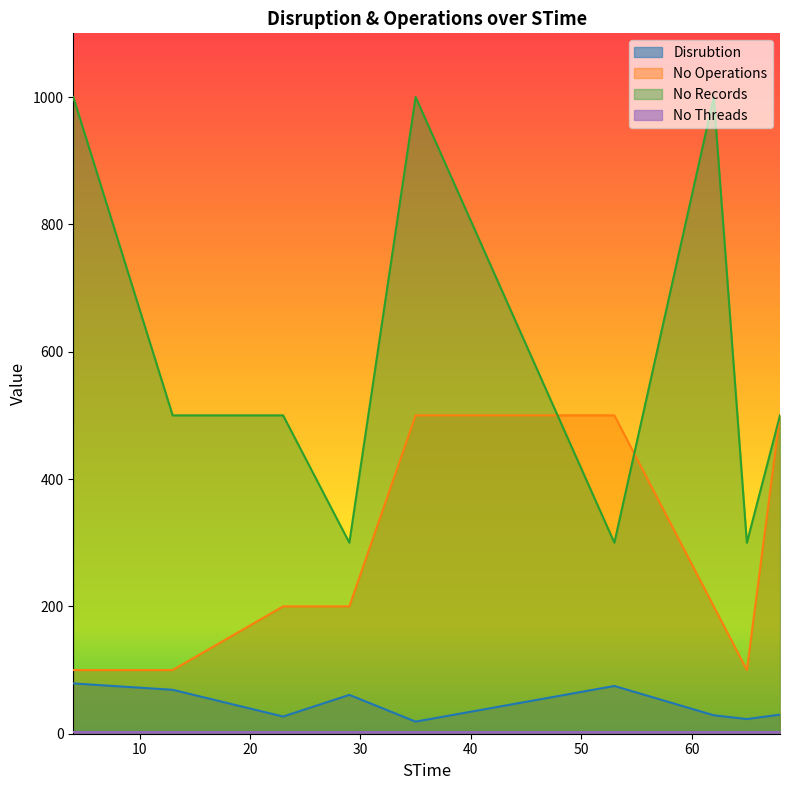

True or false: Disrubtion and No Records intersect in this chart.

False